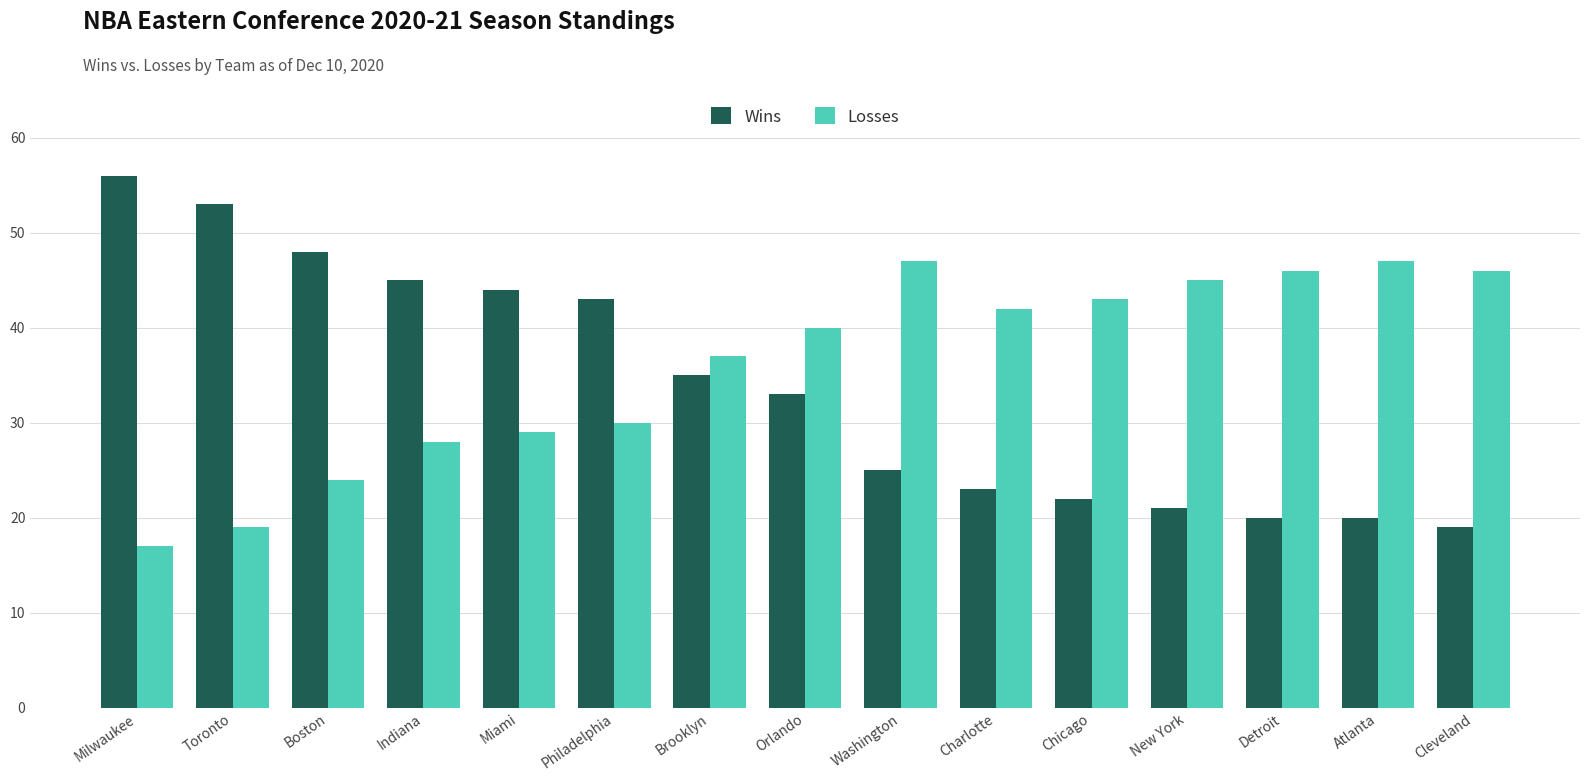

Does the chart contain any negative values?

No